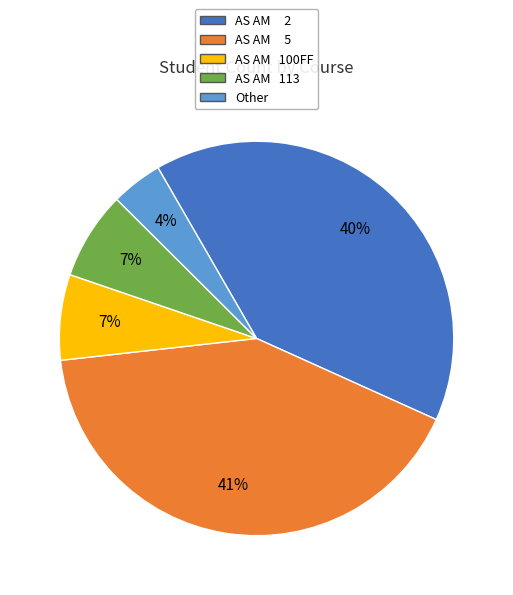

What is the ratio of the value at AS AM 5 to the value at AS AM 100FF?

5.9